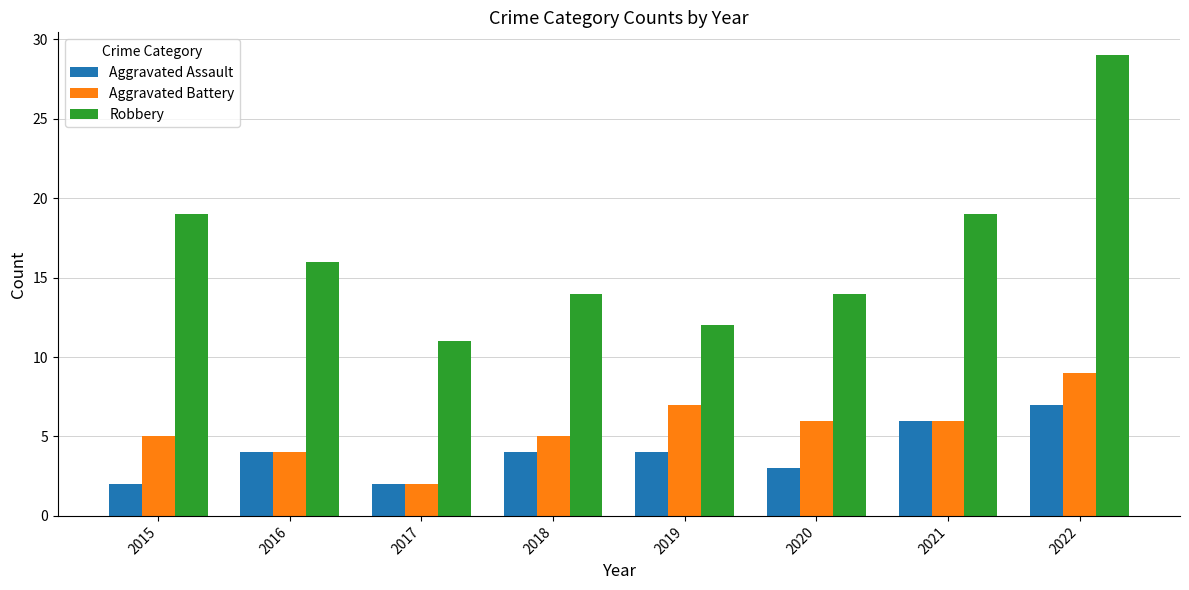

Rank the series at 2022 from highest to lowest value.

Robbery, Aggravated Battery, Aggravated Assault